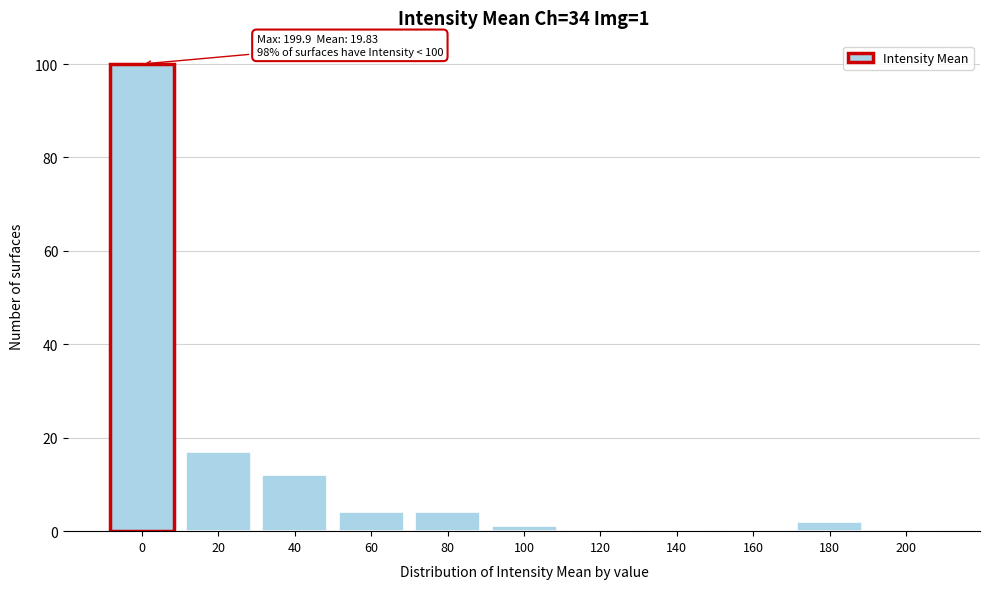

Reading left to right, list all the values displayed in this chart.

0=100	20=17	40=12	60=4	80=4	100=1	120=0	140=0	160=0	180=2	200=0